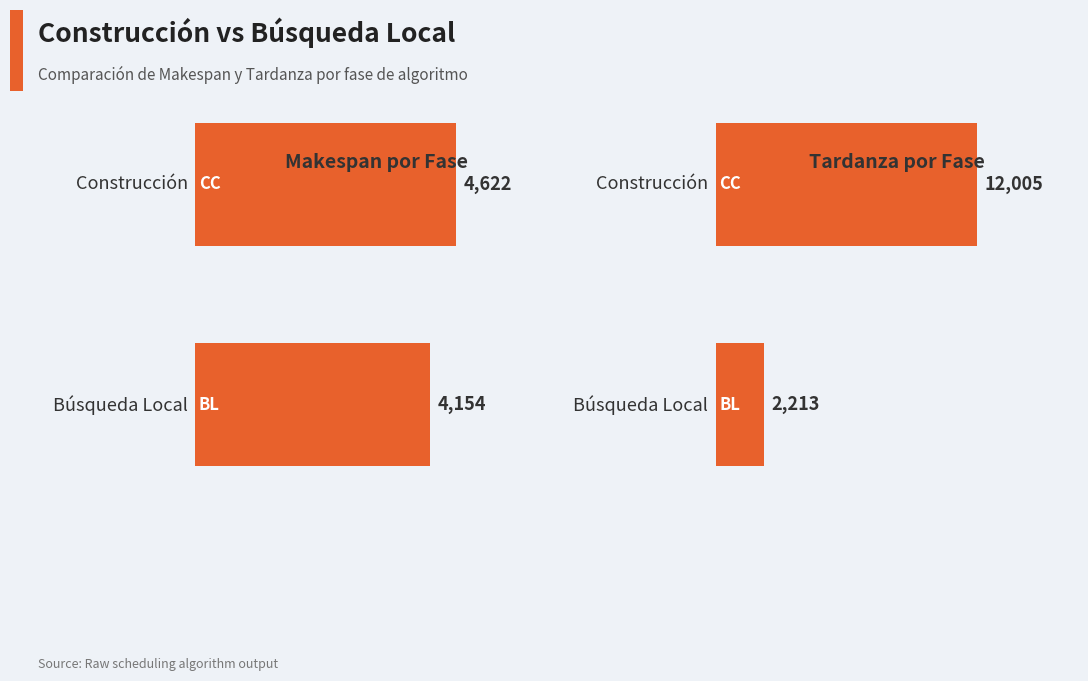

Is it true that Makespan equals 7138 at FASE DE BUSQUEDA LOCAL?

False